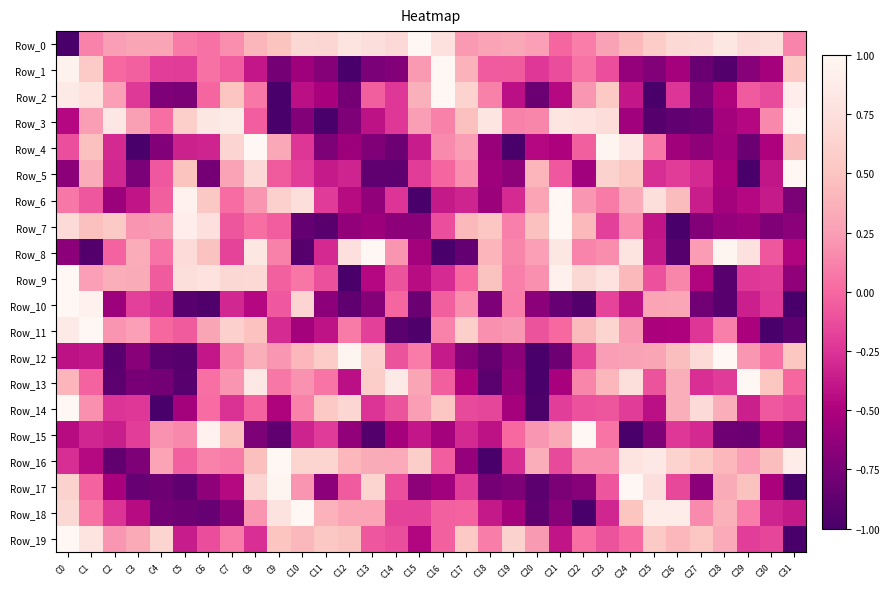

Which series has the largest range (max minus min)?

Row_0